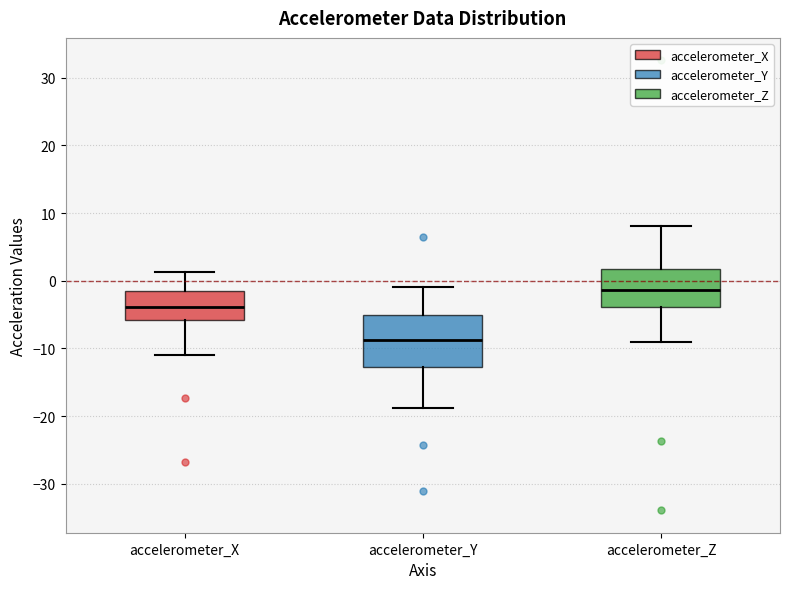

Where does the upper whisker of the box for accelerometer_Y end on the y-axis? The values are not printed on the chart, so give them approximately, as read against the axis.

-1